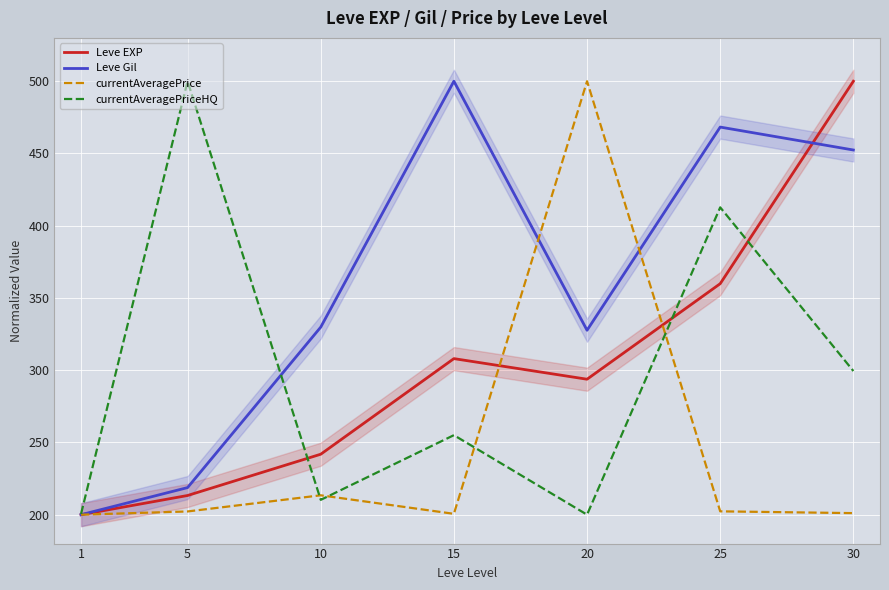

At which label does currentAveragePrice reach its peak?

20